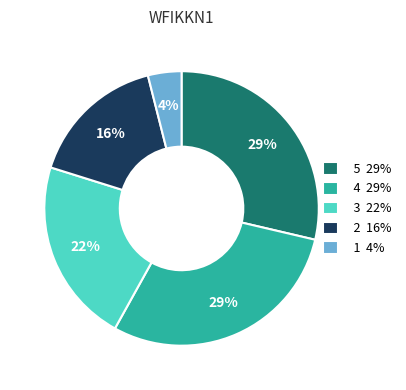

To the nearest percent, what is the average slice percentage?

20%